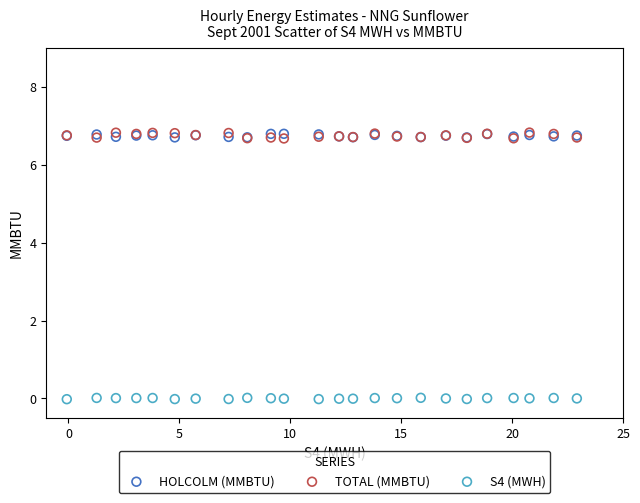

Which series has the largest Y range (max minus min)?

TOTAL (MMBTU)